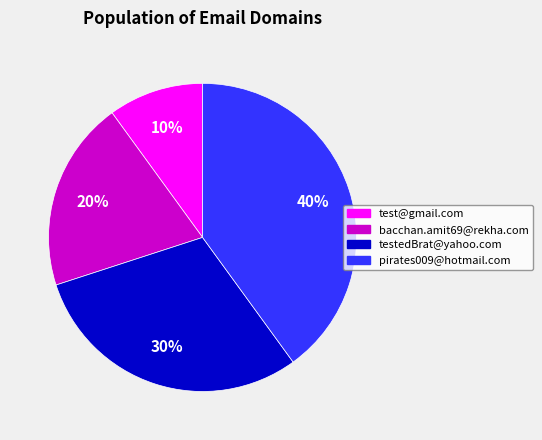

Rank the categories by value from highest to lowest.

pirates009@hotmail.com, testedBrat@yahoo.com, bacchan.amit69@rekha.com, test@gmail.com